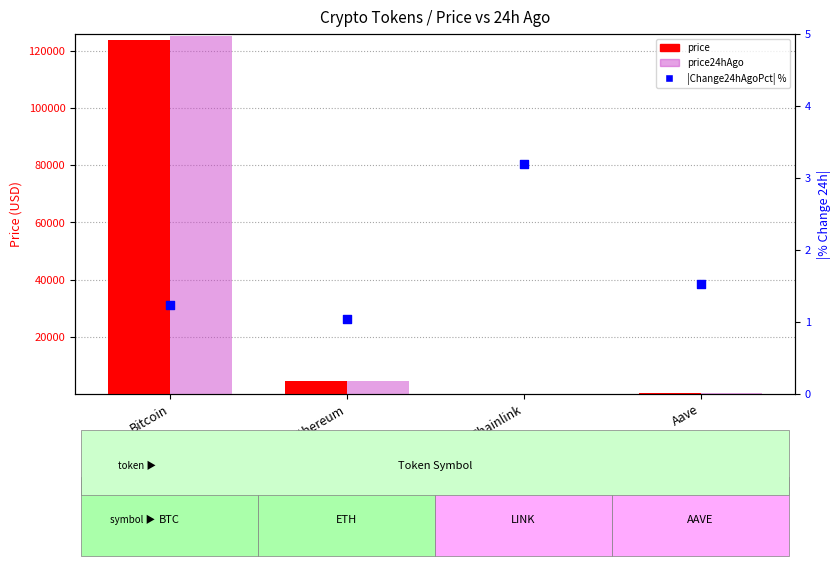

Which series contains the highest Y value?

price24hAgo